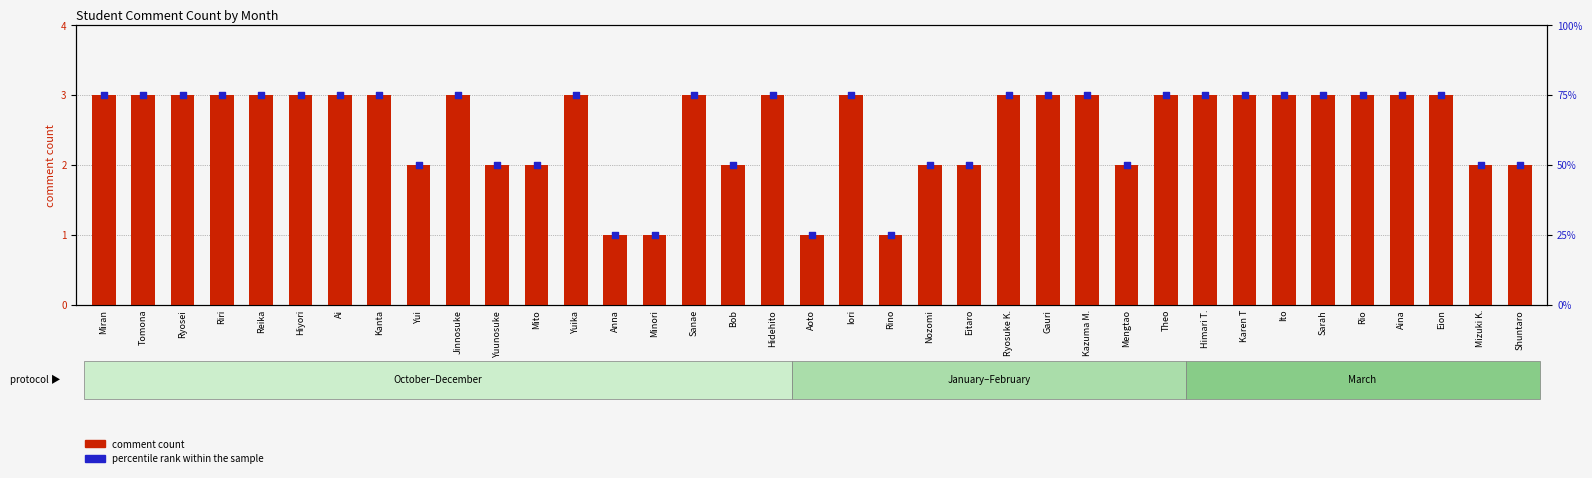

At which category is the sum across all series the highest?

Miran